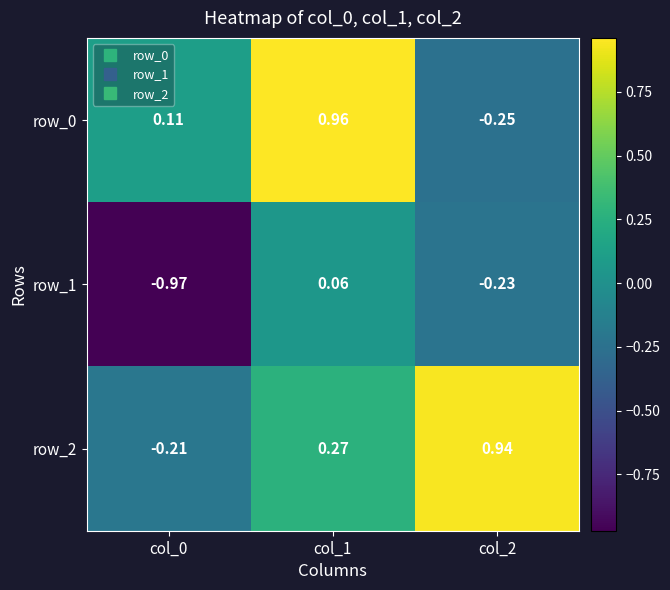

What is the sum of the row_2 values at col_2 and col_0?

0.7